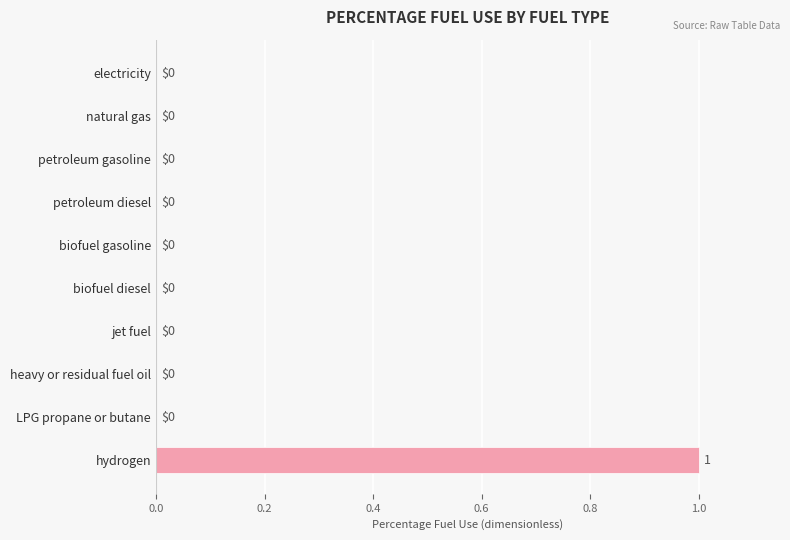

How many data points are above 0?

1